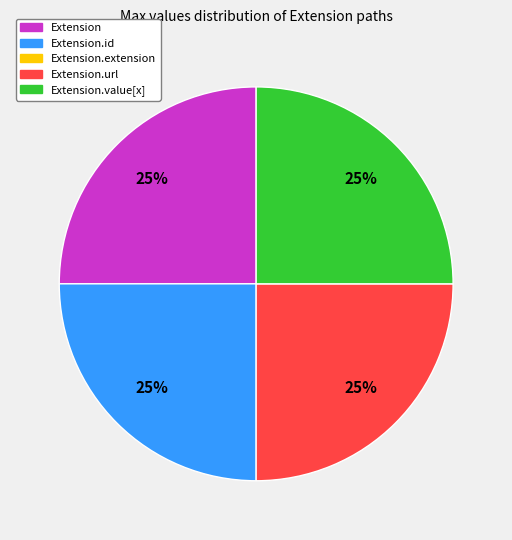

Is there a majority slice in this chart?

No